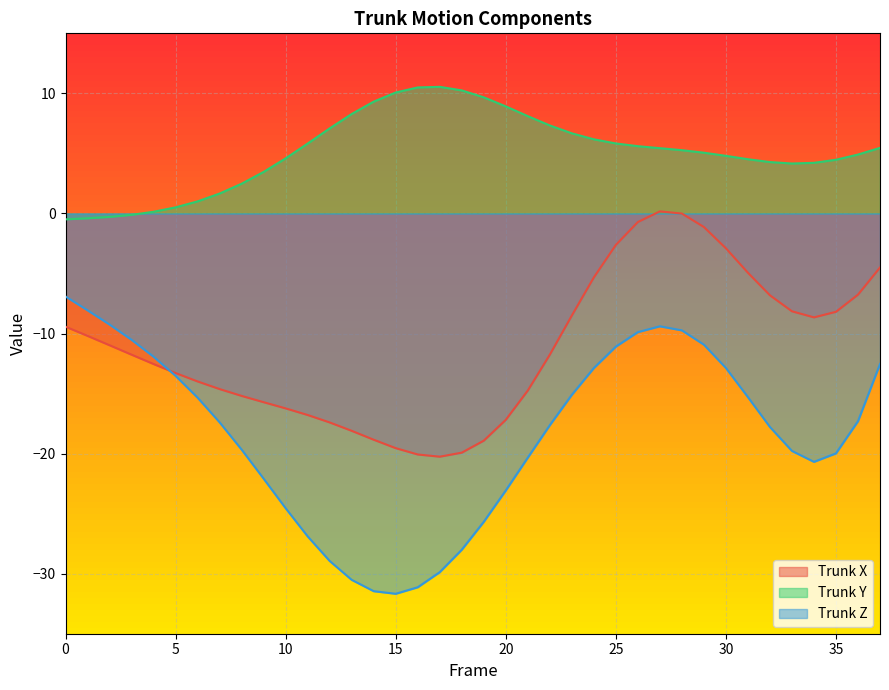

True or false: Trunk Y and Trunk X cross at least once.

False